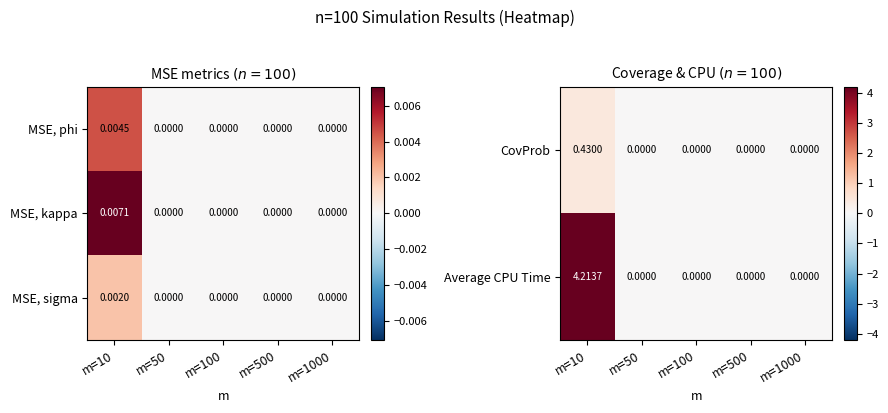

The Average CPU Time series shows 6.2 at m=10. True or false?

False